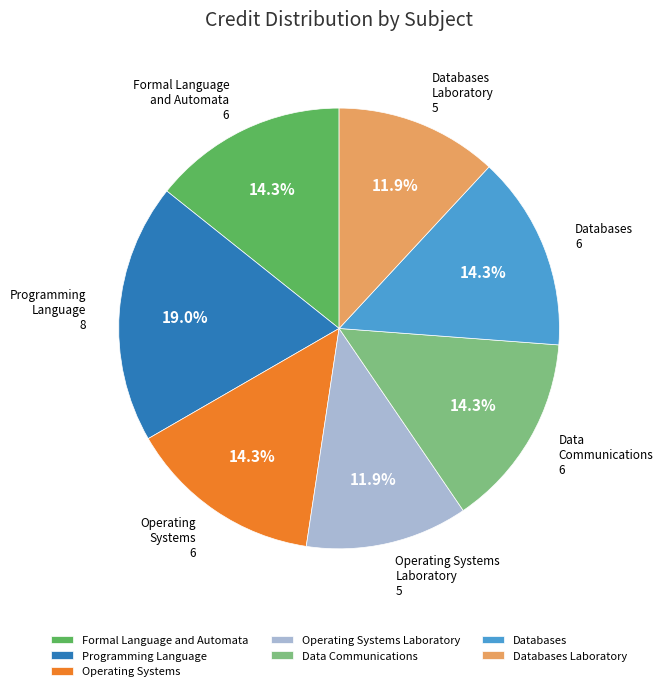

Approximately how many times larger is the value at Databases compared to Formal Language and Automata?

1.0